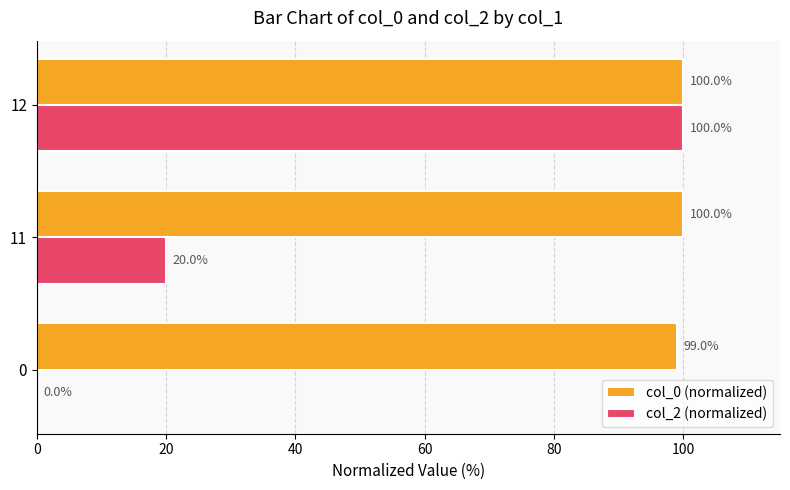

At which label is col_2 (normalized) closest to 50?

11